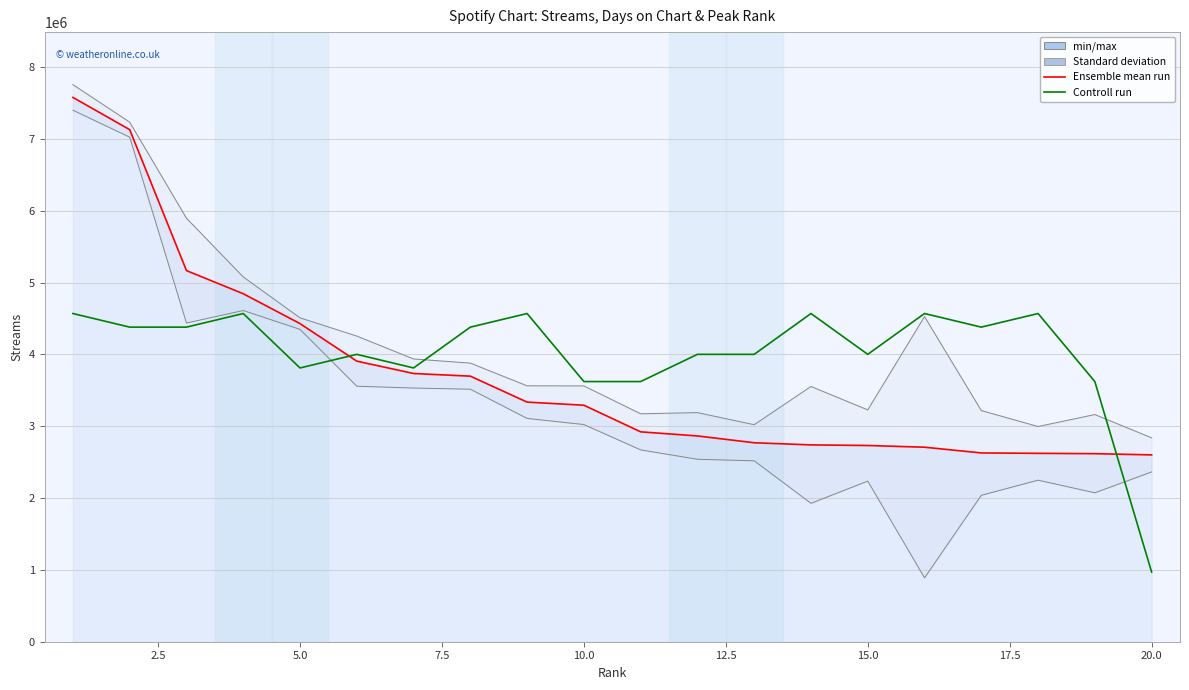

What is the difference between the streams values at 10.0 and 0.0?

3149925.0